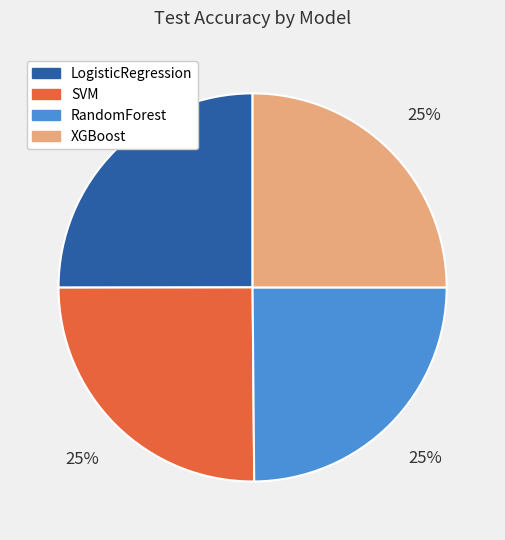

To the nearest percent, what is the average slice percentage?

25%